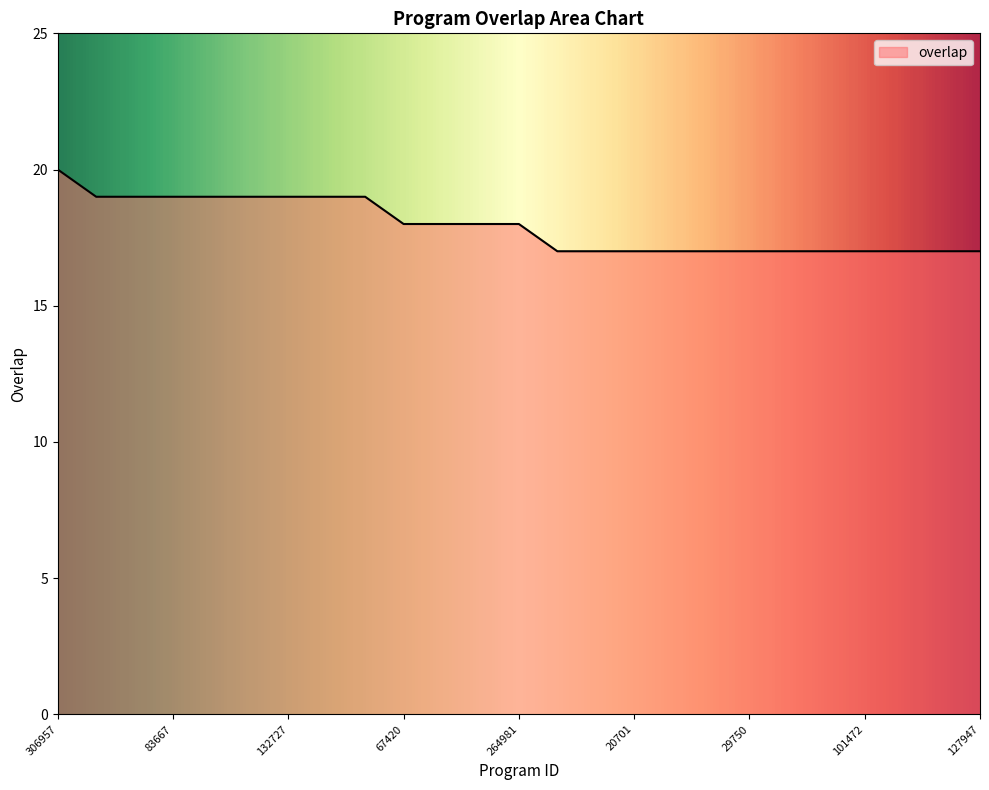

What is the smallest value displayed?

17